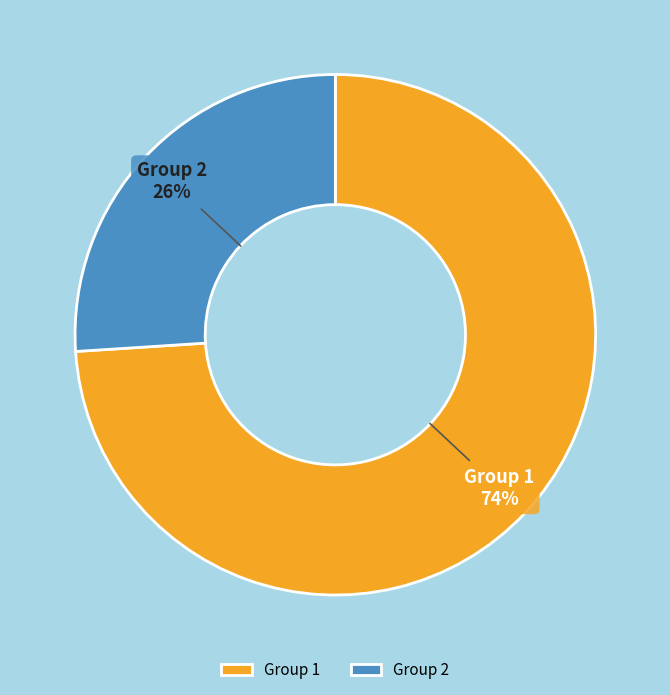

To the nearest percent, what portion does Group 2 represent?

26%